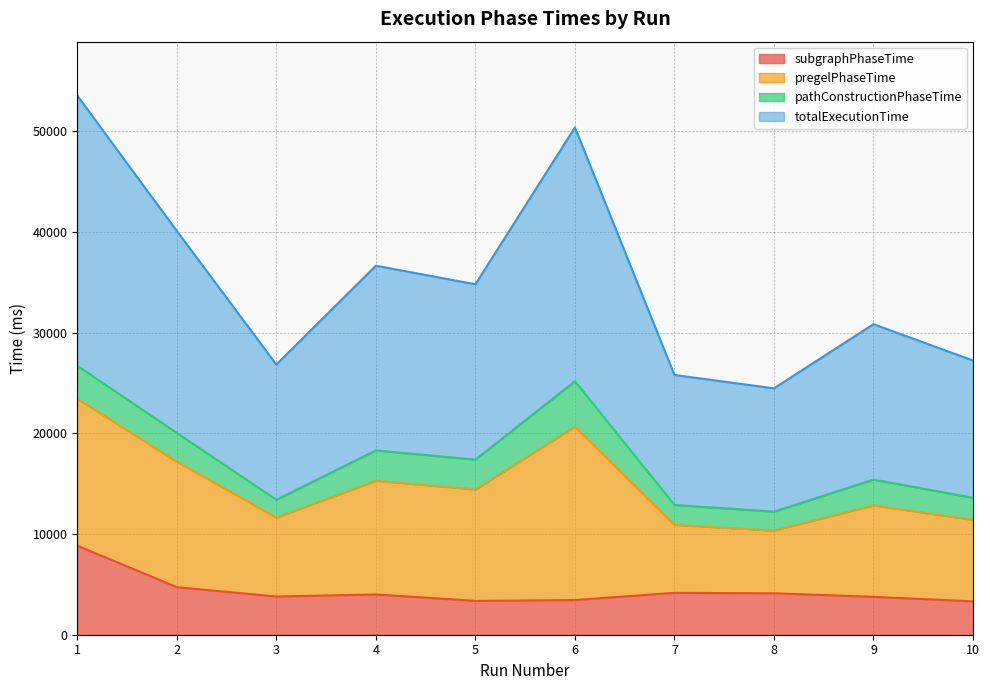

What is the difference between the second highest and second lowest values in the subgraphPhaseTime series?

1363